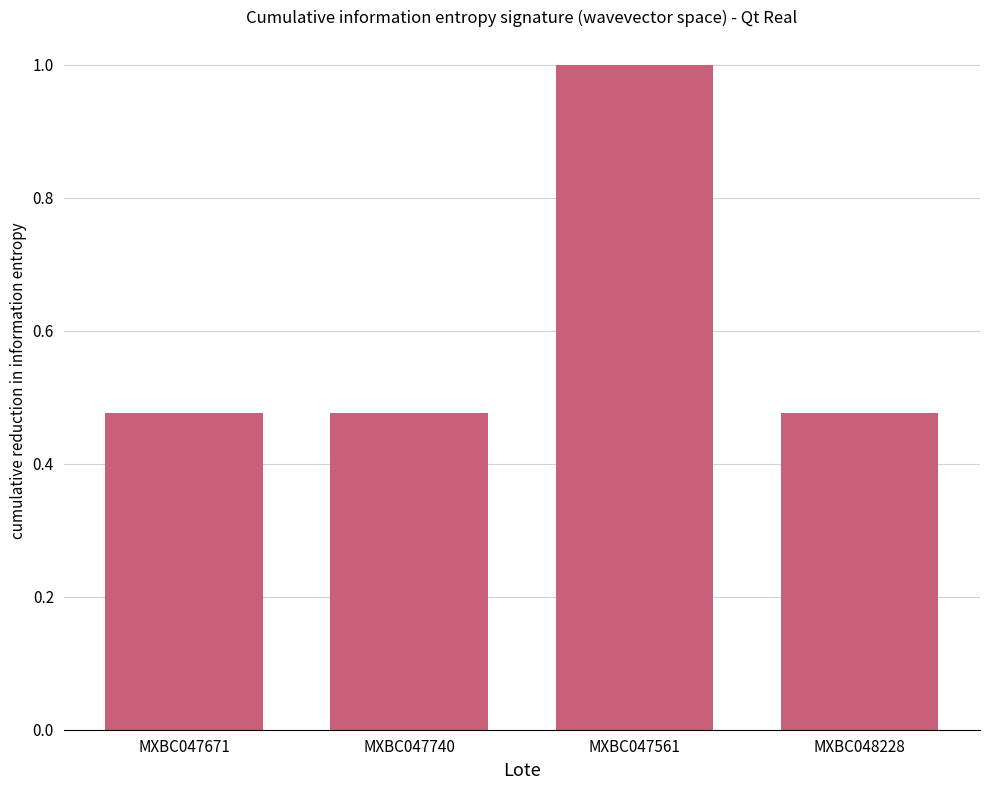

What is the change in value from MXBC047561 to MXBC048228?

-0.5